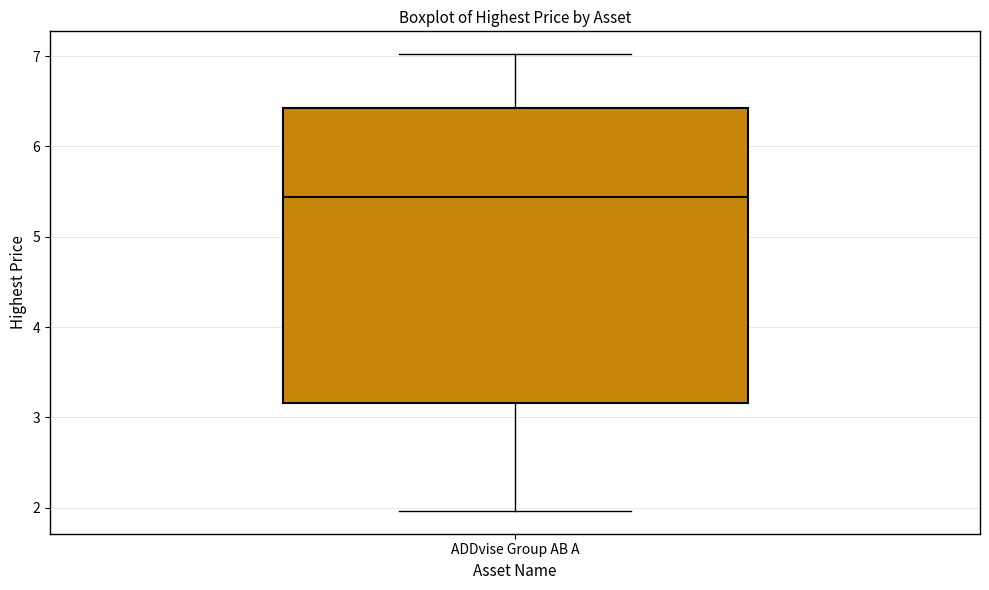

Read this box plot against the y-axis: the position of the median line, the range covered by the box, and the ends of both whiskers. The values are not printed on the chart, so give them approximately, as read against the axis.

median 5.4, box 3.2 to 6.4, whiskers 2.0 to 7.0